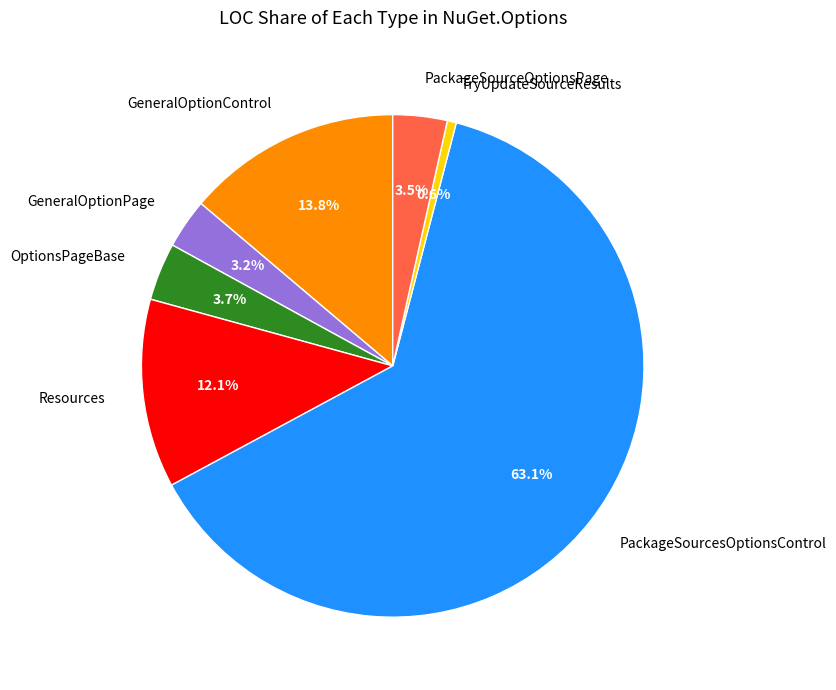

Approximately how many times larger is the value at Resources compared to TryUpdateSourceResults?

20.9